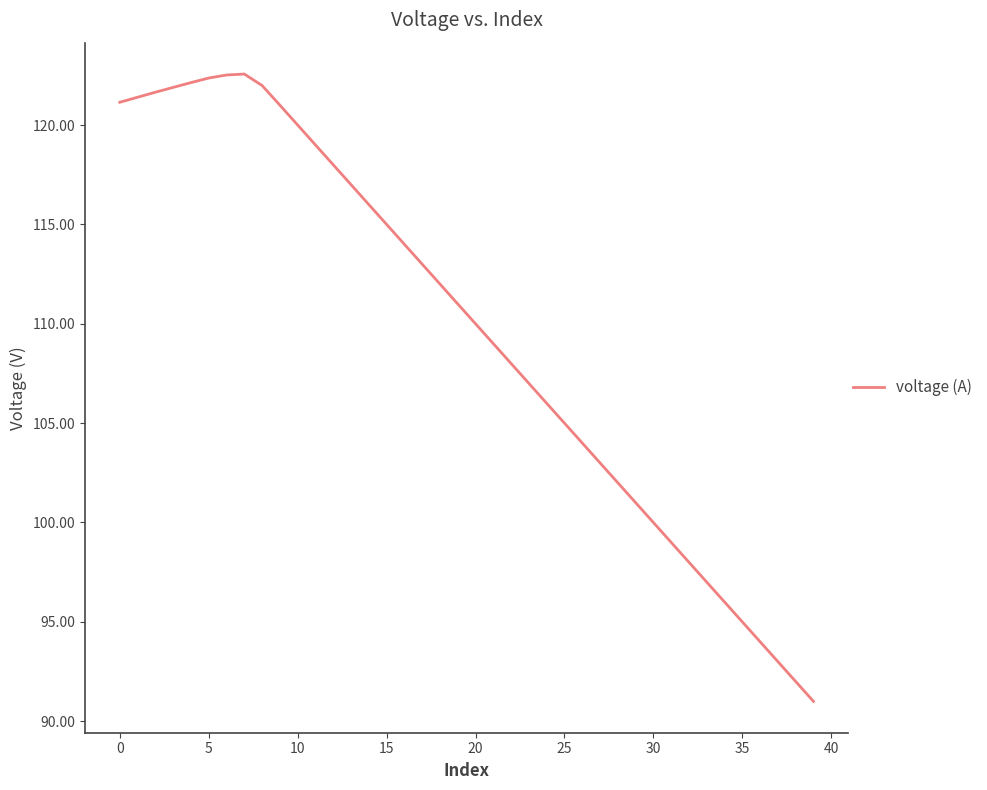

What is the maximum value shown in the chart?

122.6